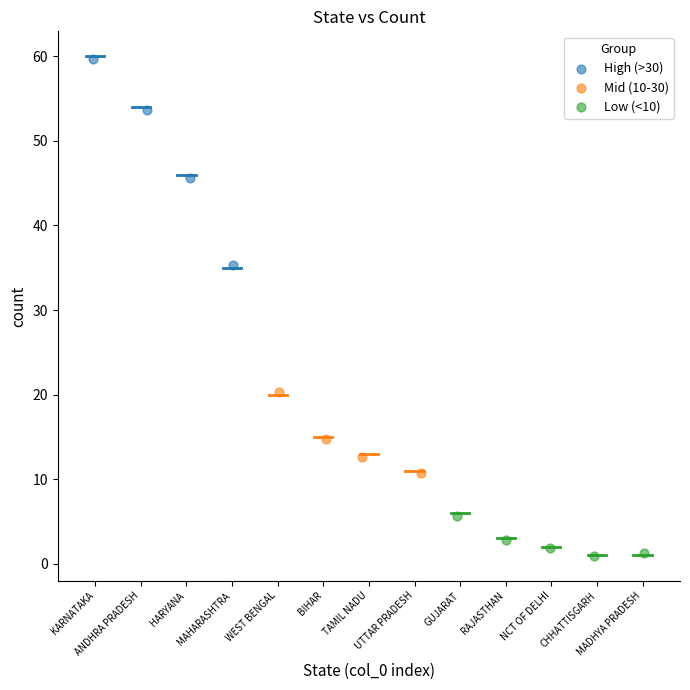

Which series contains the highest Y value?

High (>30)